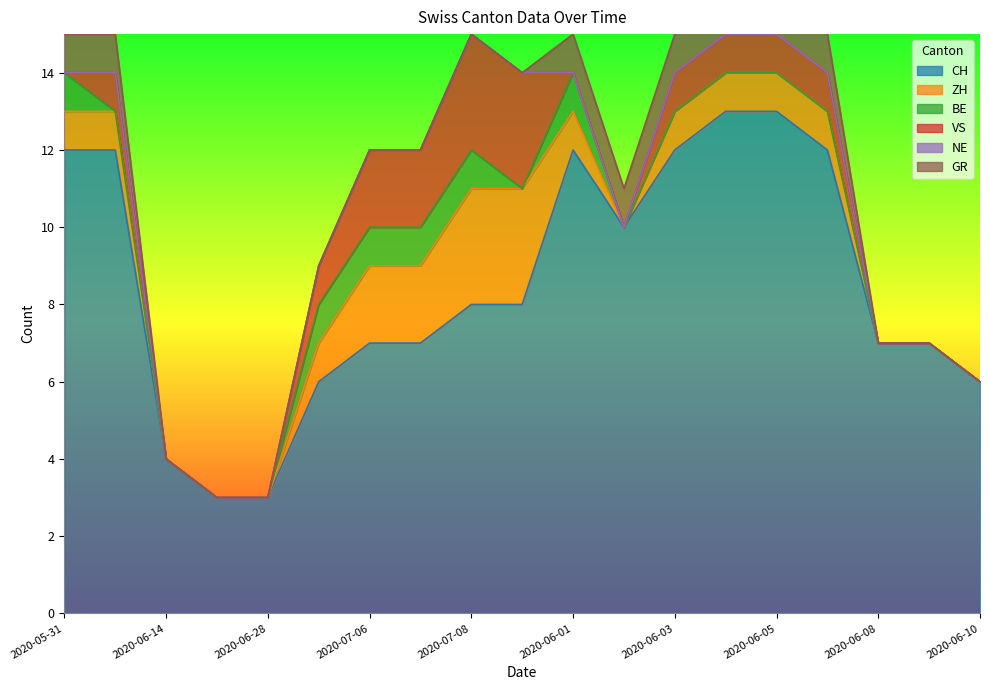

Where is NE nearest to the value 0?

2020-05-31